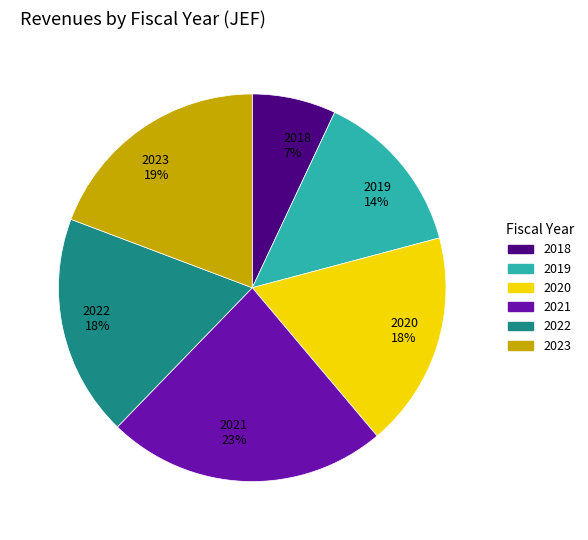

Is there any slice that represents more than half of the pie?

No